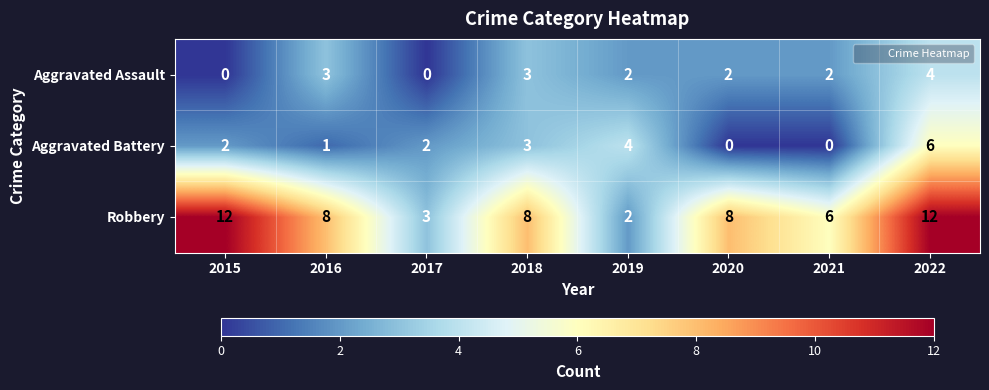

Count the Robbery values in the range 6 to 12.

6